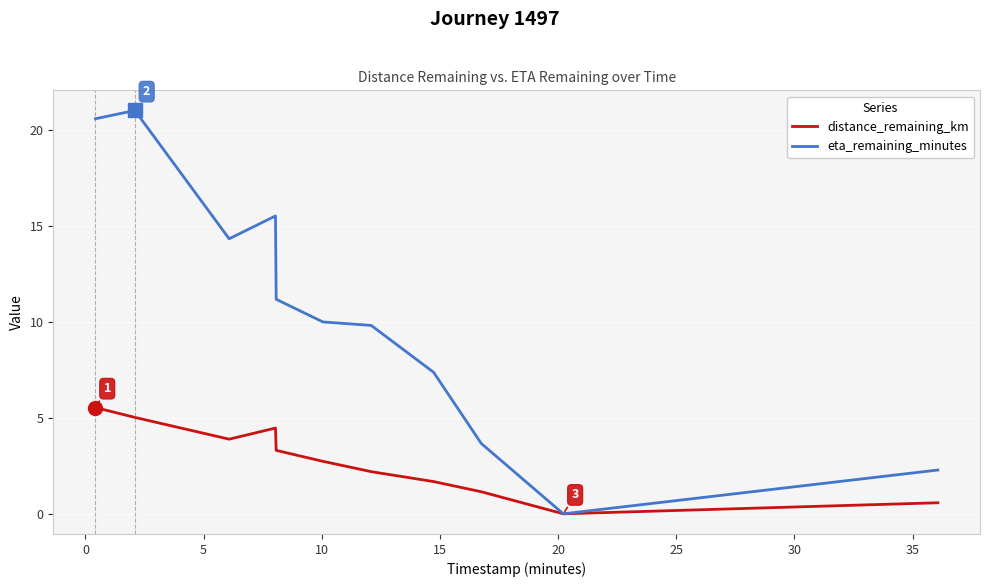

Which series has the largest total across all categories?

eta_remaining_minutes